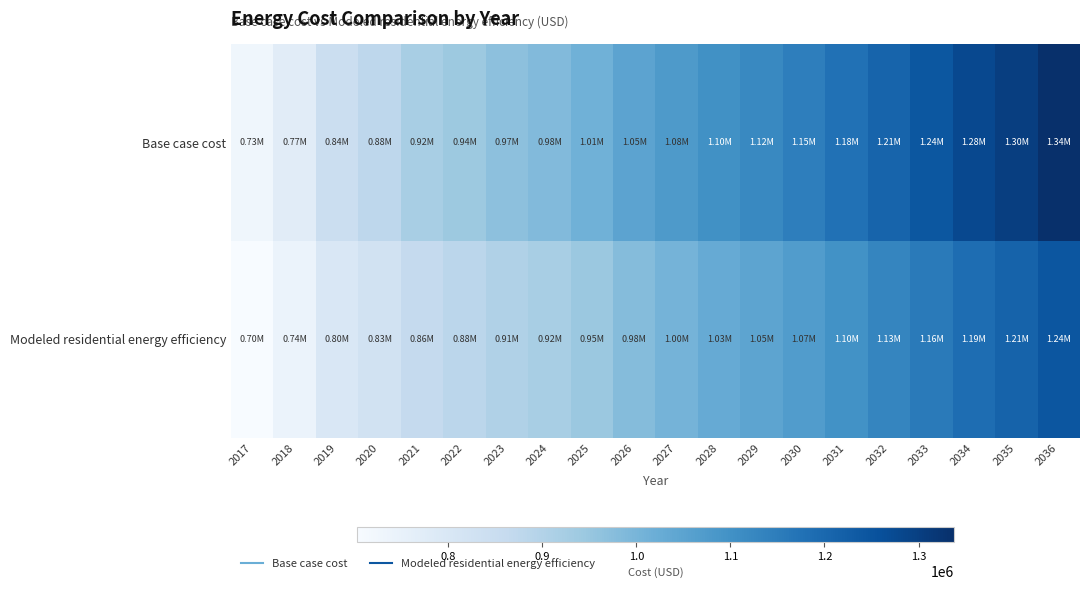

At which category is the sum across all series the highest?

2036